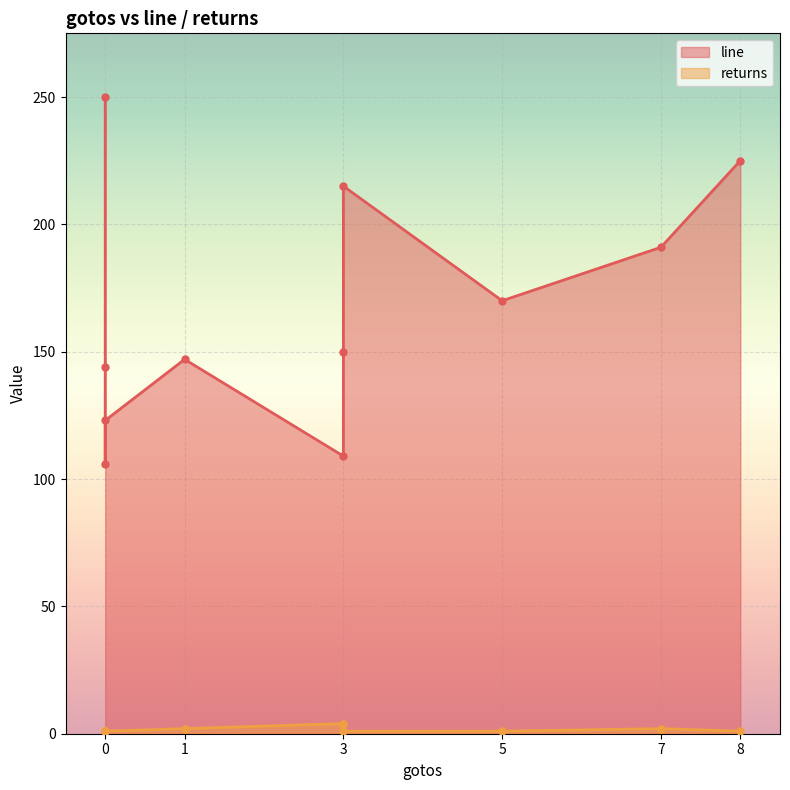

What is the lowest value of the returns series?

1